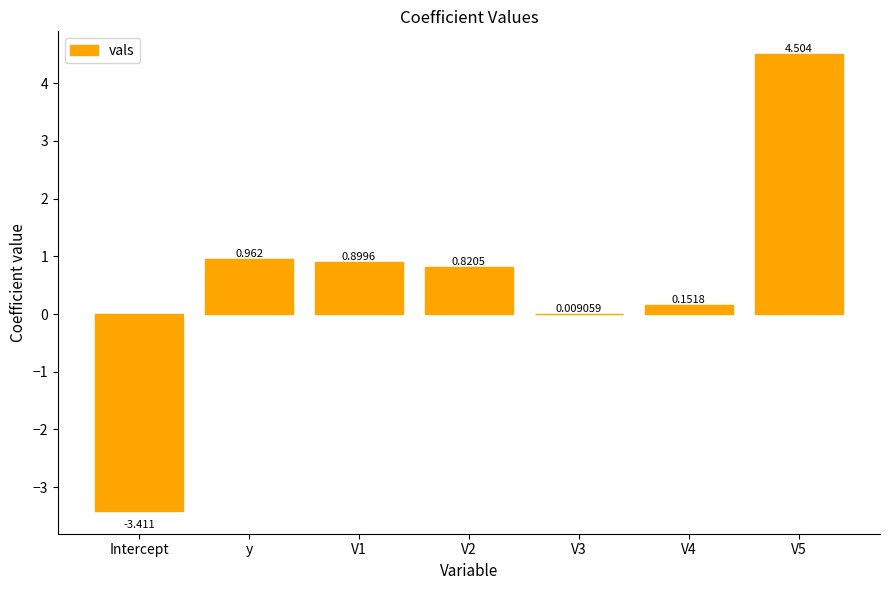

At which label does the data first exceed 0?

y